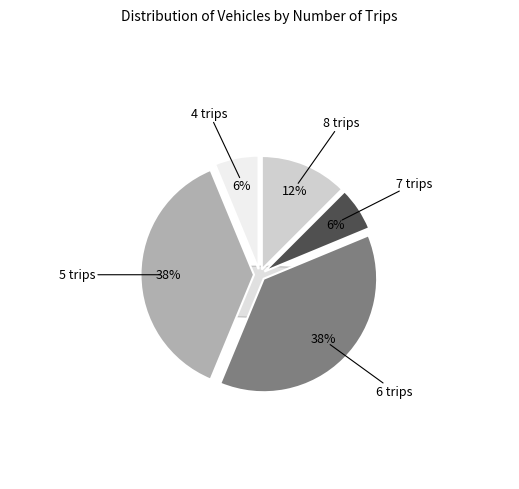

How many slices are in this pie chart?

5